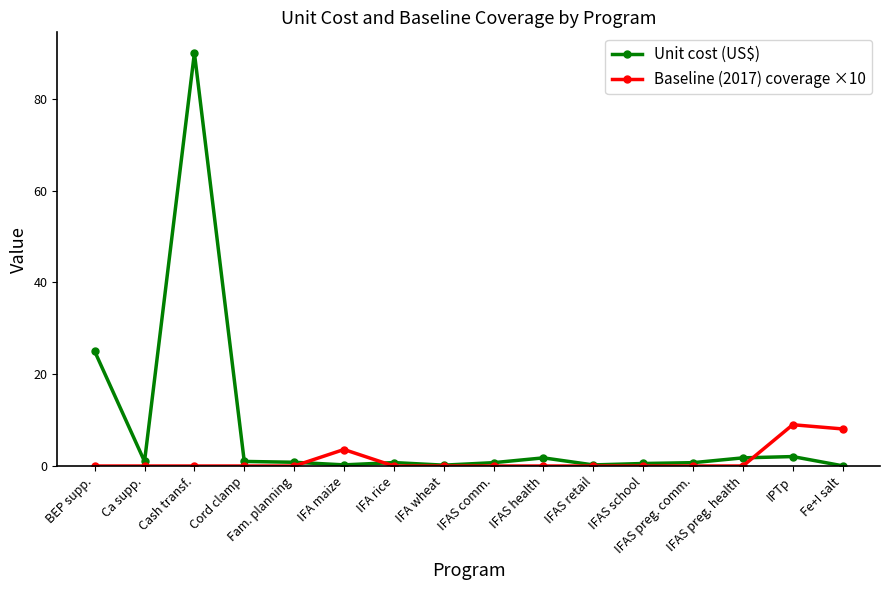

True or false: Baseline (2017) coverage ×10 has more than 1 interior local peaks.

True